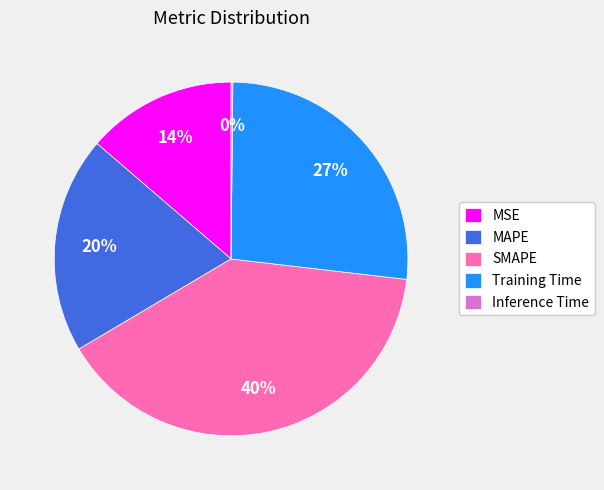

Which slice is the largest?

SMAPE